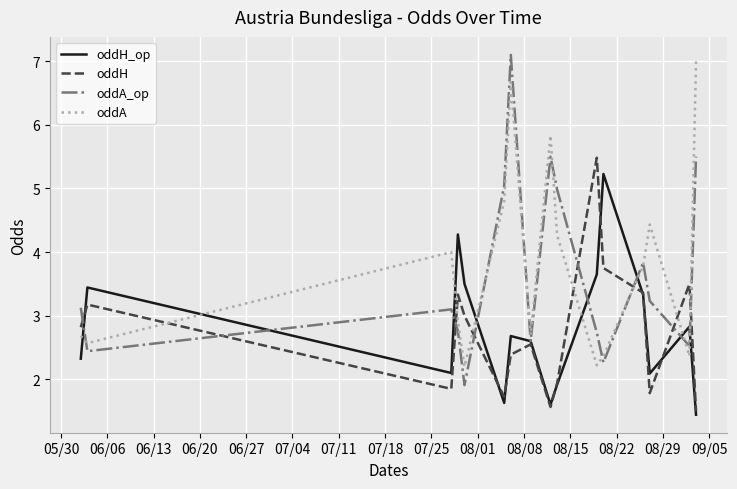

What is the highest value of the oddA_op series?

7.1